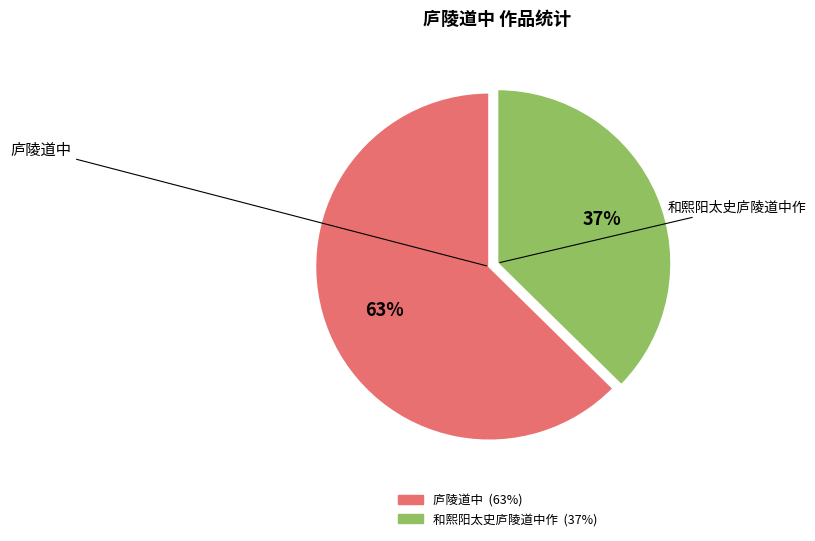

Count the number of slices in the pie.

2